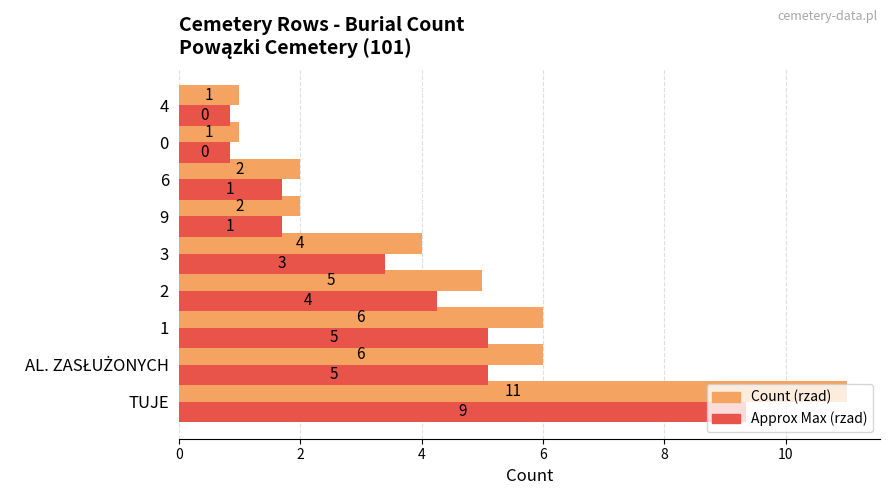

The value of Approx Max (rzad) at 9 is 2.3. True or false?

False